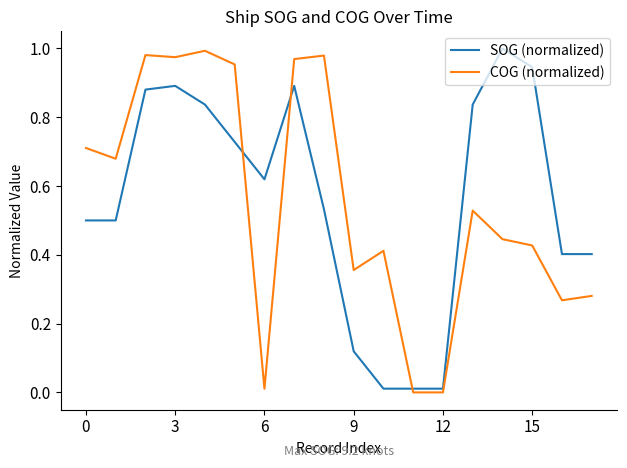

Which series ends up on top after the final intersection of COG (normalized) and SOG (normalized)?

SOG (normalized)